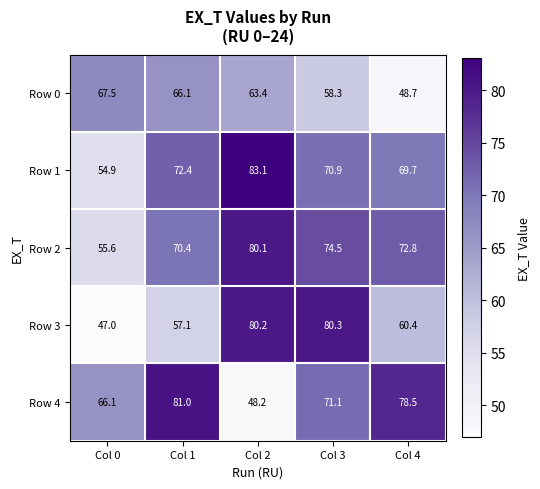

Which series has the largest total across all categories?

Row 2